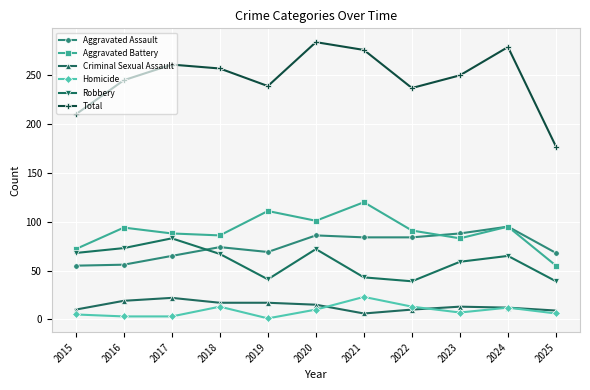

True or false: Criminal Sexual Assault and Robbery intersect in this chart.

False